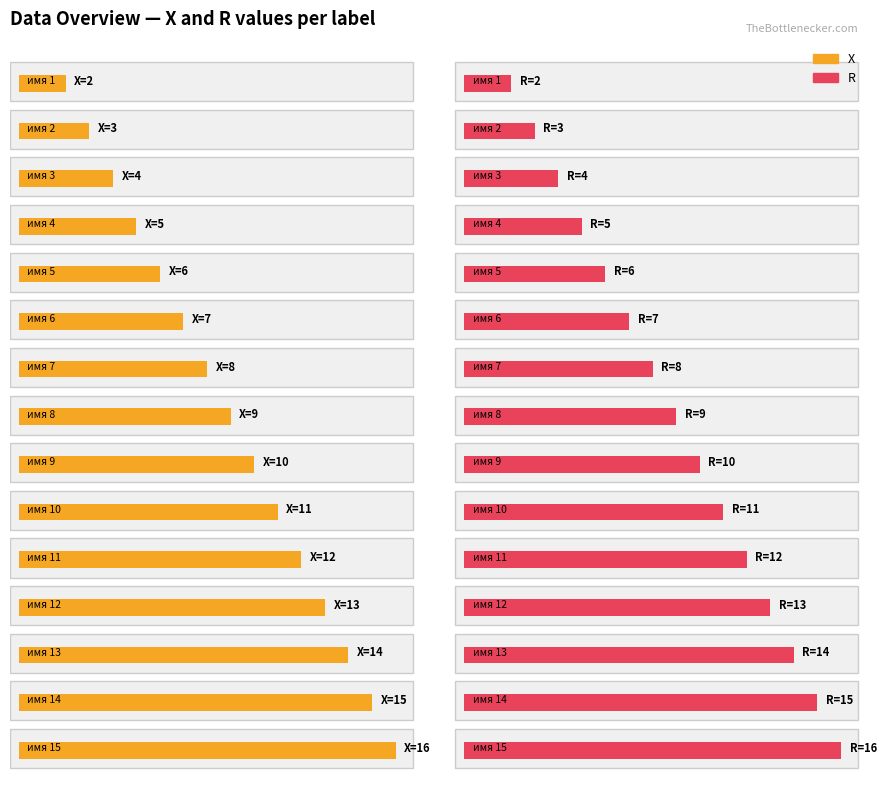

Count the number of data series in this chart.

2